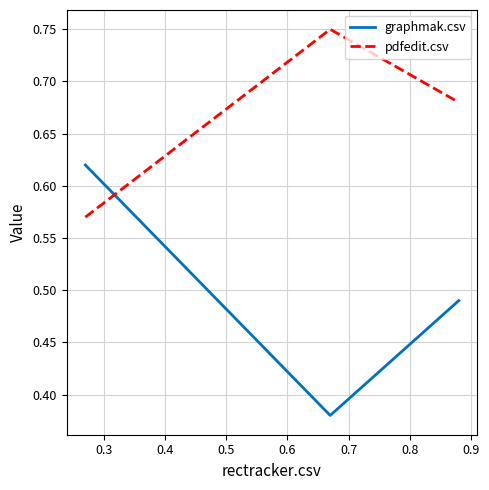

Rank the series by their average value, from highest to lowest.

pdfedit.csv, graphmak.csv